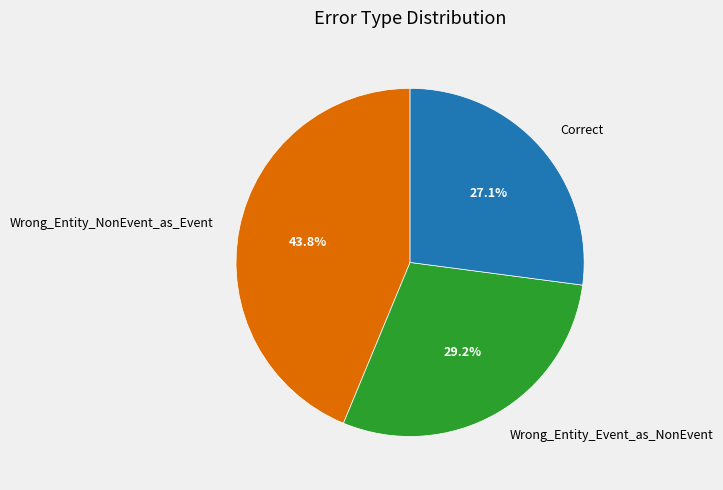

What percentage is the Correct slice, to the nearest percent?

27%